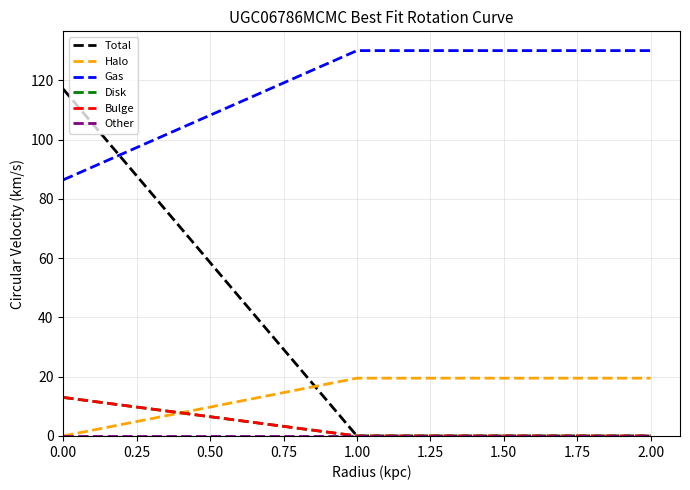

What is the value of the Gas point at the 3rd from the left?

130.0